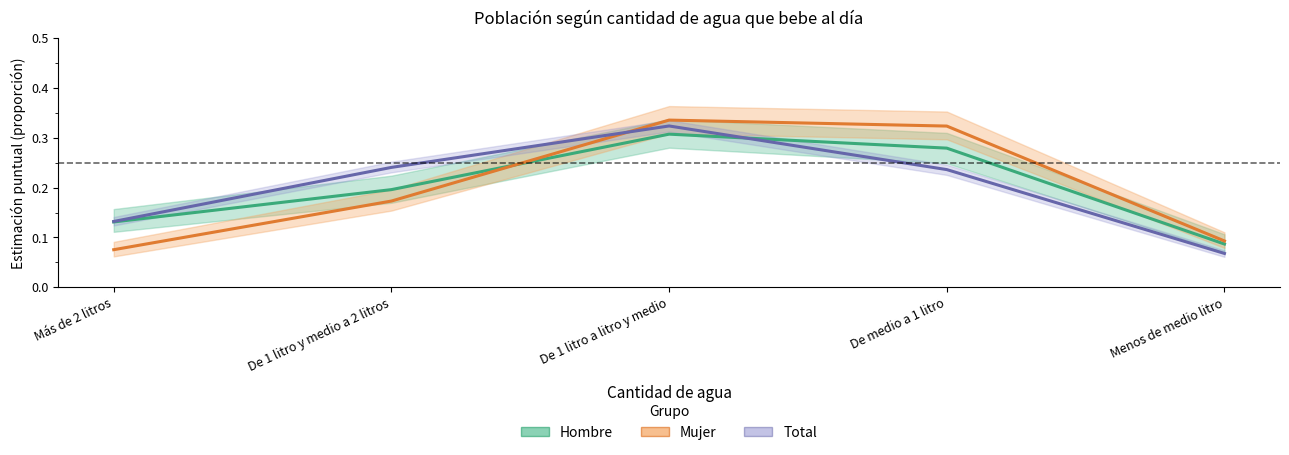

Reading right to left, extract all data points from this chart.

Hombre: Menos de medio litro=0.1	De medio a 1 litro=0.3	De 1 litro a litro y medio=0.3	De 1 litro y medio a 2 litros=0.2	Más de 2 litros=0.1
Mujer: Menos de medio litro=0.1	De medio a 1 litro=0.3	De 1 litro a litro y medio=0.3	De 1 litro y medio a 2 litros=0.2	Más de 2 litros=0.1
Total: Menos de medio litro=0.1	De medio a 1 litro=0.2	De 1 litro a litro y medio=0.3	De 1 litro y medio a 2 litros=0.2	Más de 2 litros=0.1